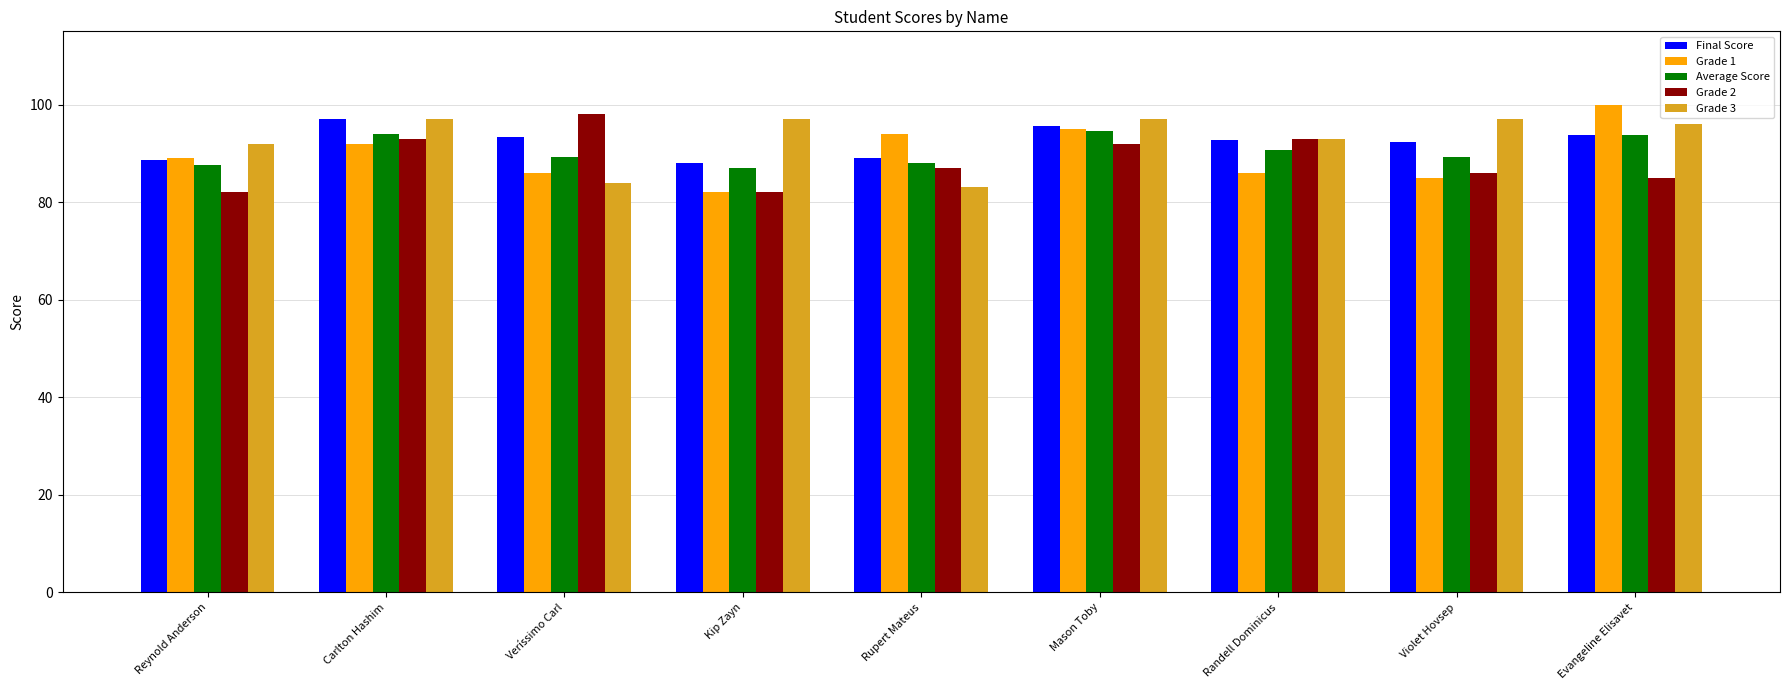

Where does the Final Score series first go above 92?

Carlton Hashim